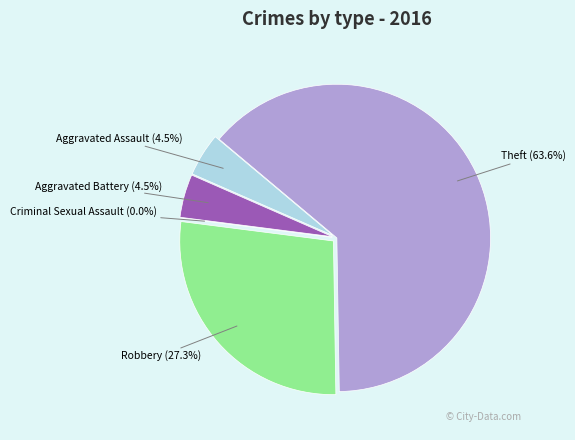

Between Aggravated Battery and Aggravated Assault, which is larger?

Aggravated Battery